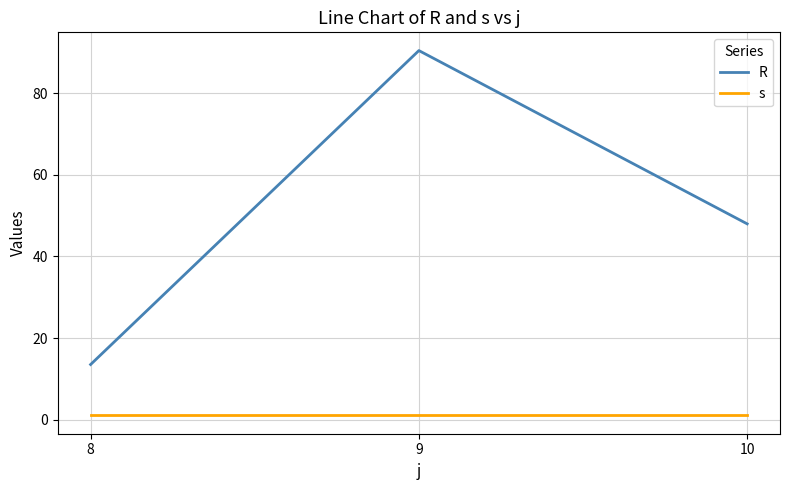

What is the difference between the highest and lowest values at 9?

89.5